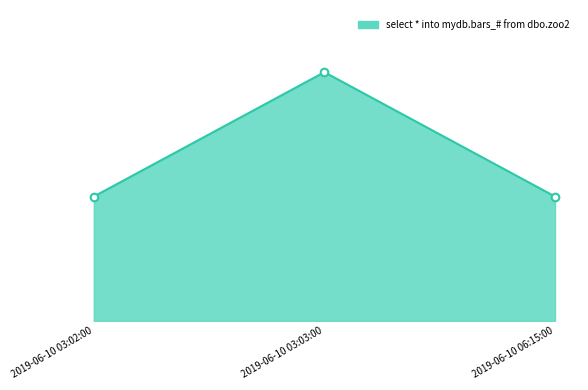

What is the total value across all series at 2019-06-10 06:15:00?

2